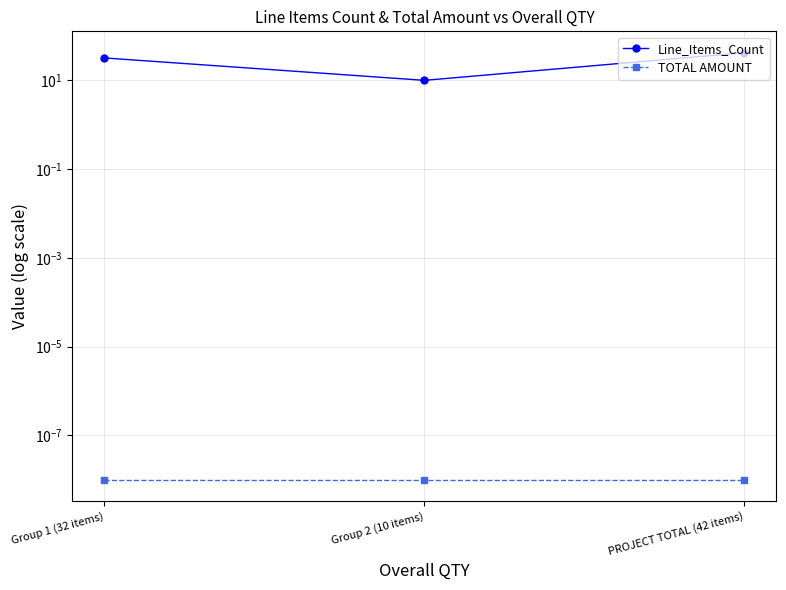

What is the difference between the maximum and second lowest values in the Line_Items_Count series?

10.0